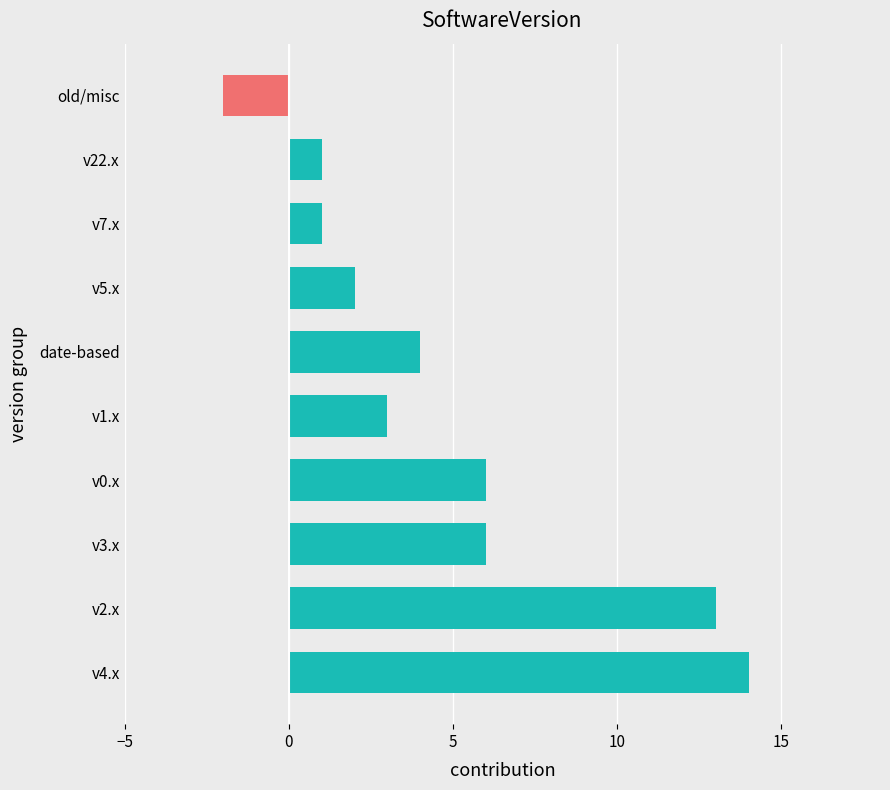

What is the sum of all values?

48